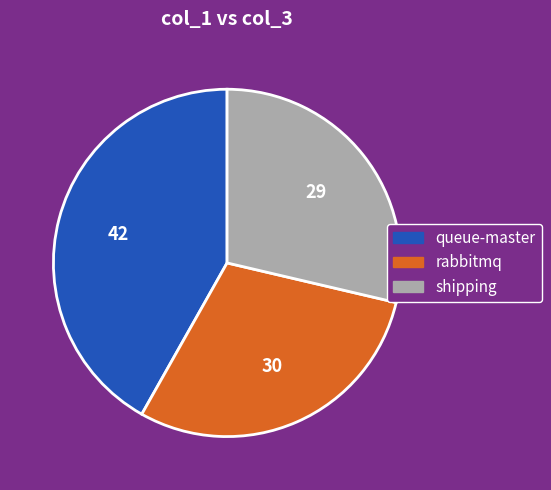

Is there any slice that represents more than half of the pie?

No